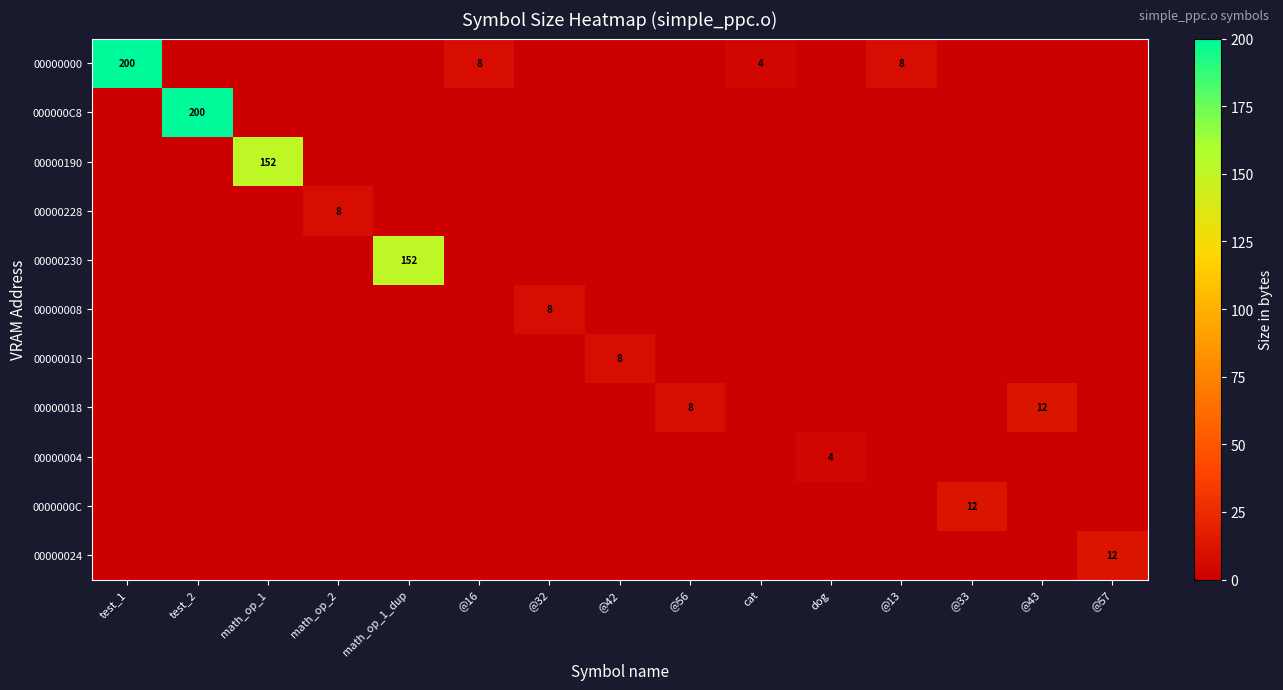

At which label does 00000008 reach its minimum?

test_1